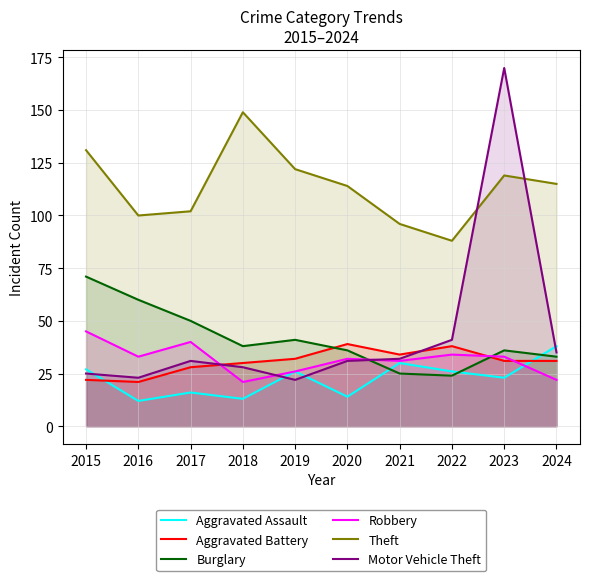

List the series in order of their peak value, lowest first.

Aggravated Assault, Aggravated Battery, Robbery, Burglary, Theft, Motor Vehicle Theft